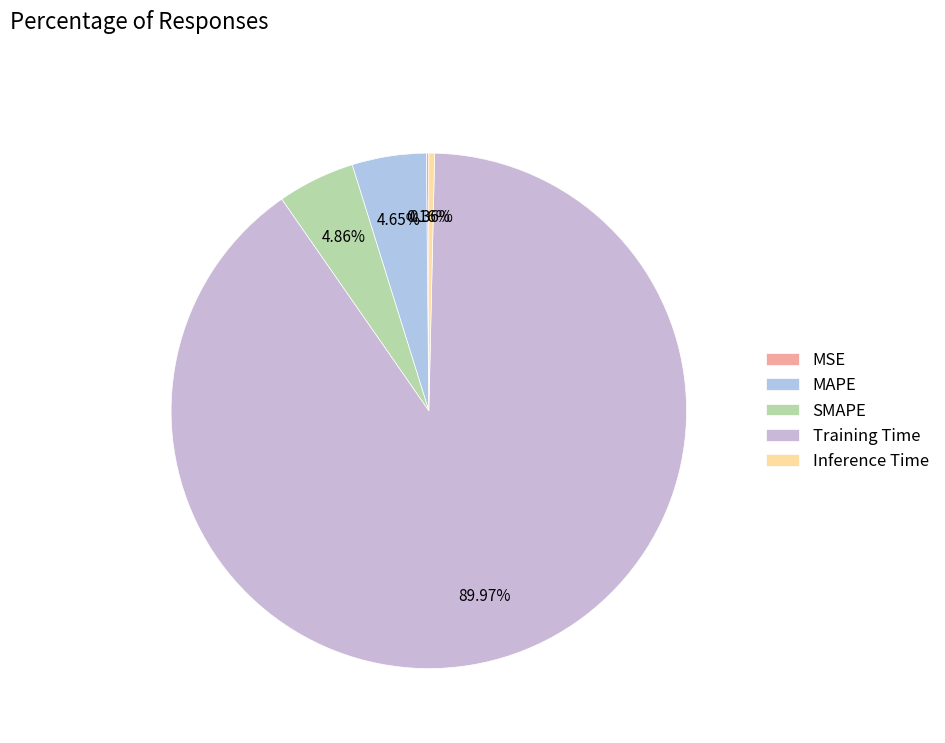

Which slice is the largest?

Training Time